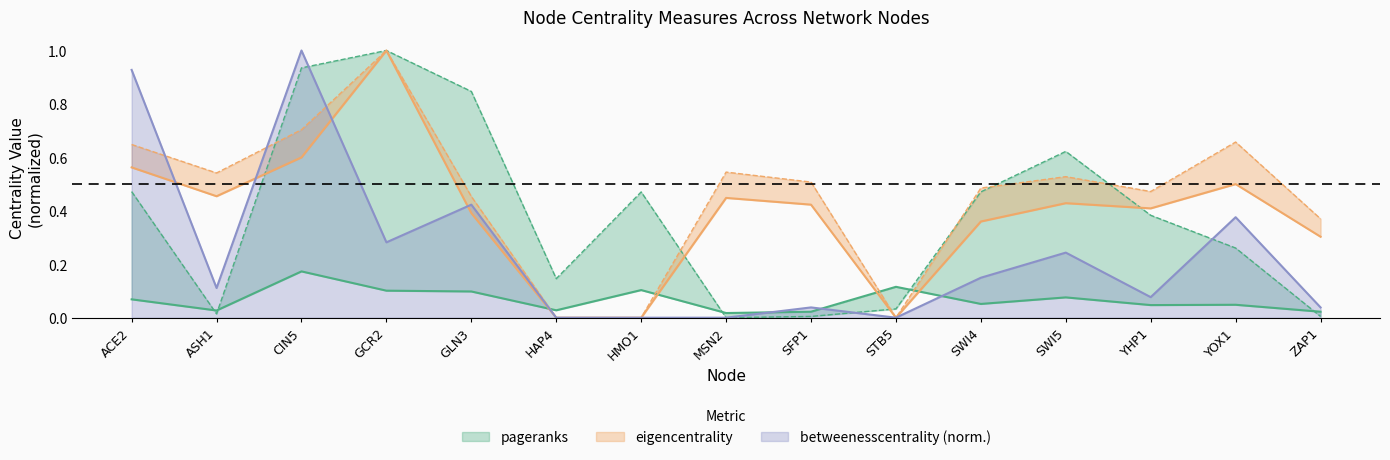

Which series has the largest range (max minus min)?

eigencentrality